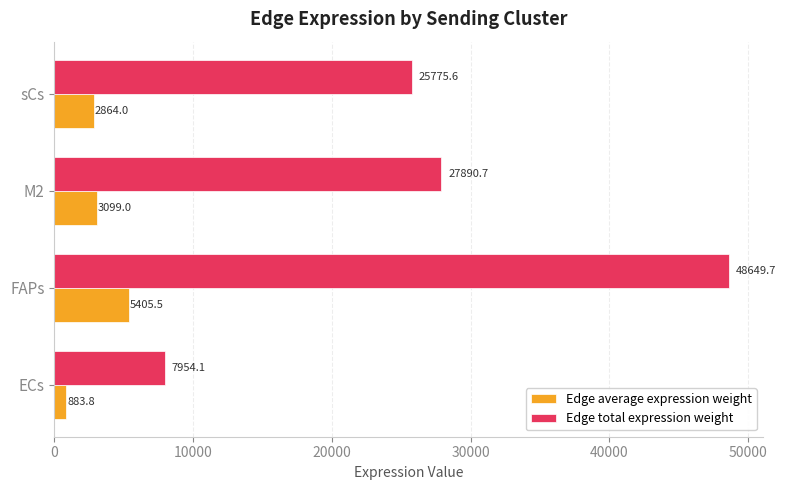

Which series has the largest range (max minus min)?

Edge total expression weight